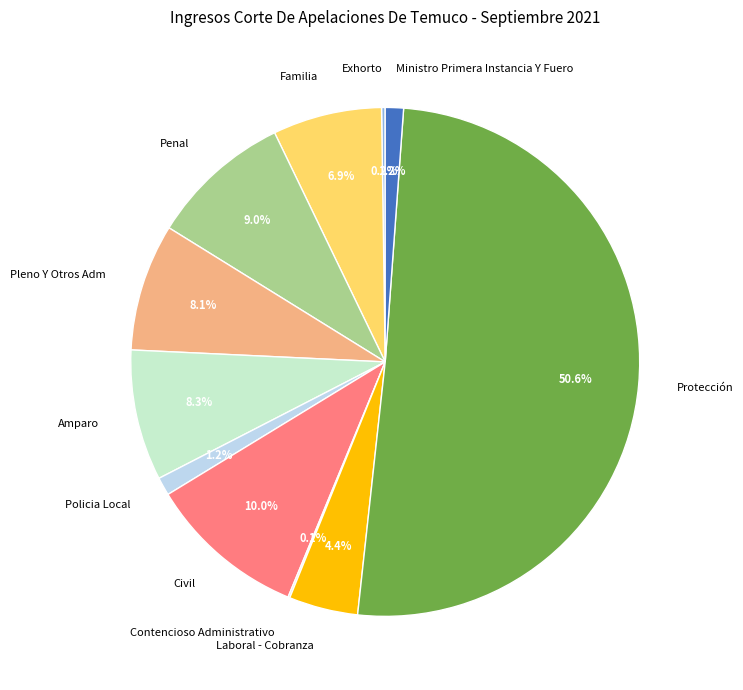

Which has a higher value, Civil or Ministro Primera Instancia Y Fuero?

Civil